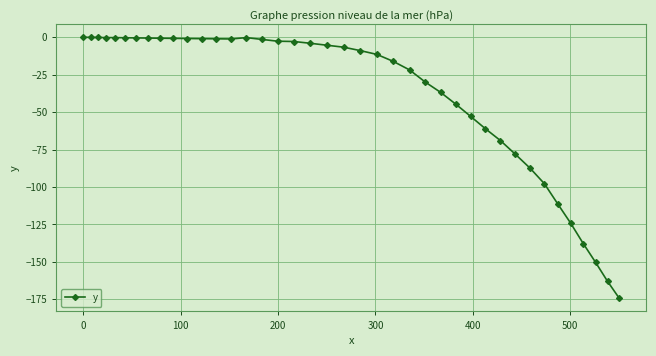

How many values are below -5?

21